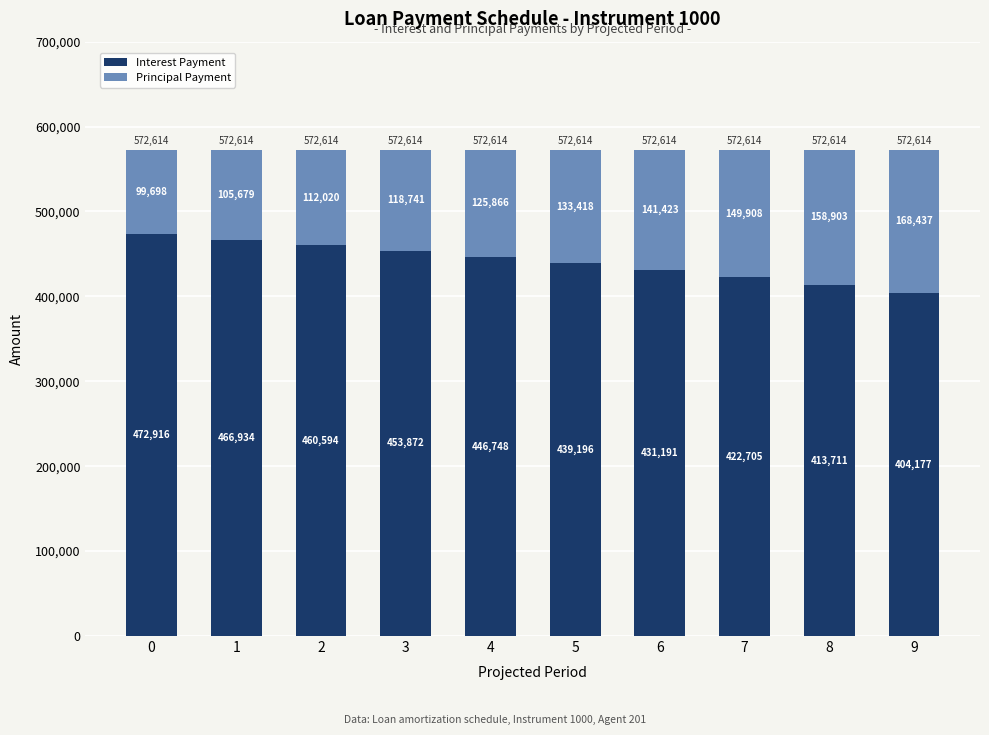

How many series are shown in this chart?

2